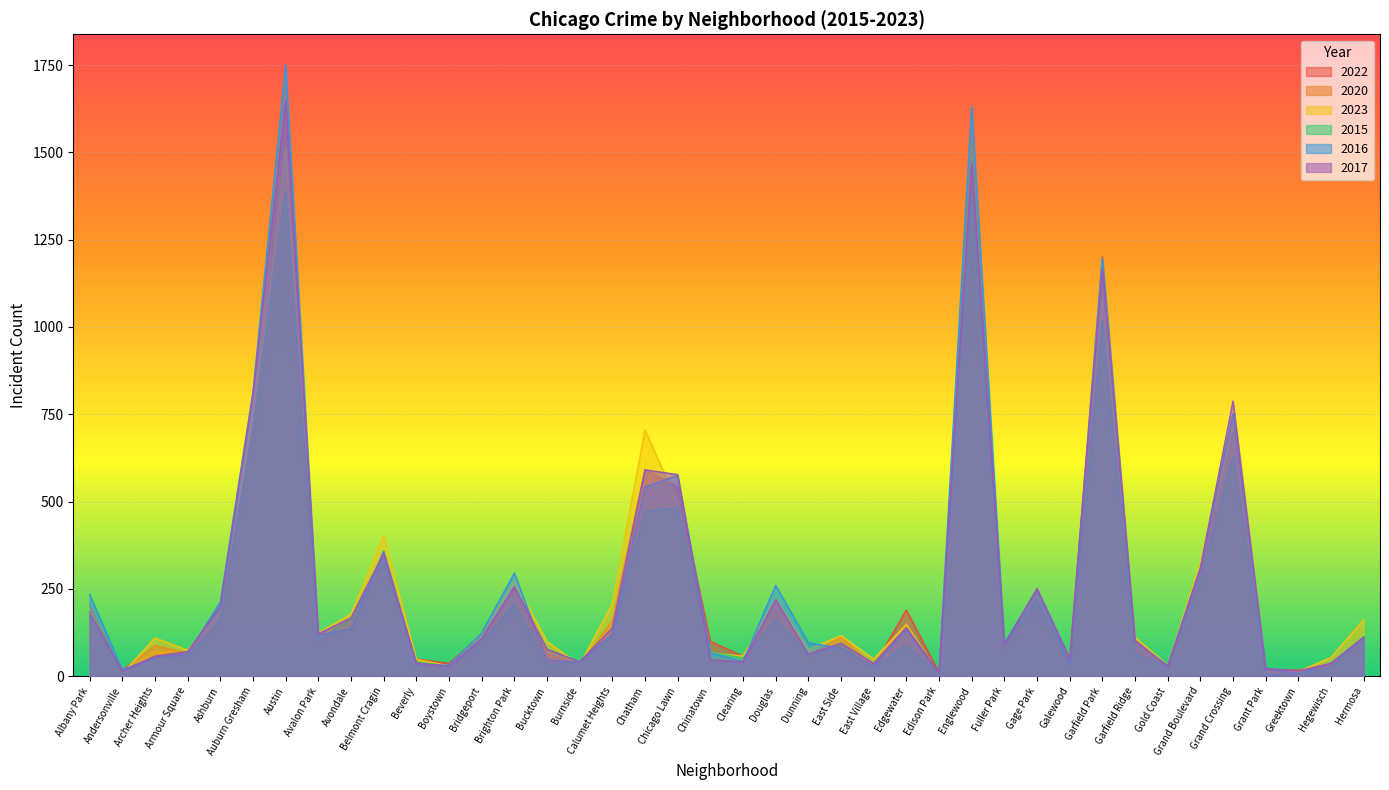

Is it true that 2016 equals 31 at Beverly?

True